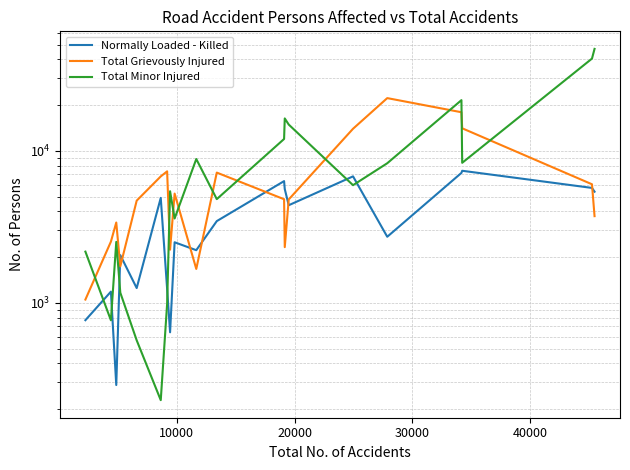

What is the greatest value displayed?

46833